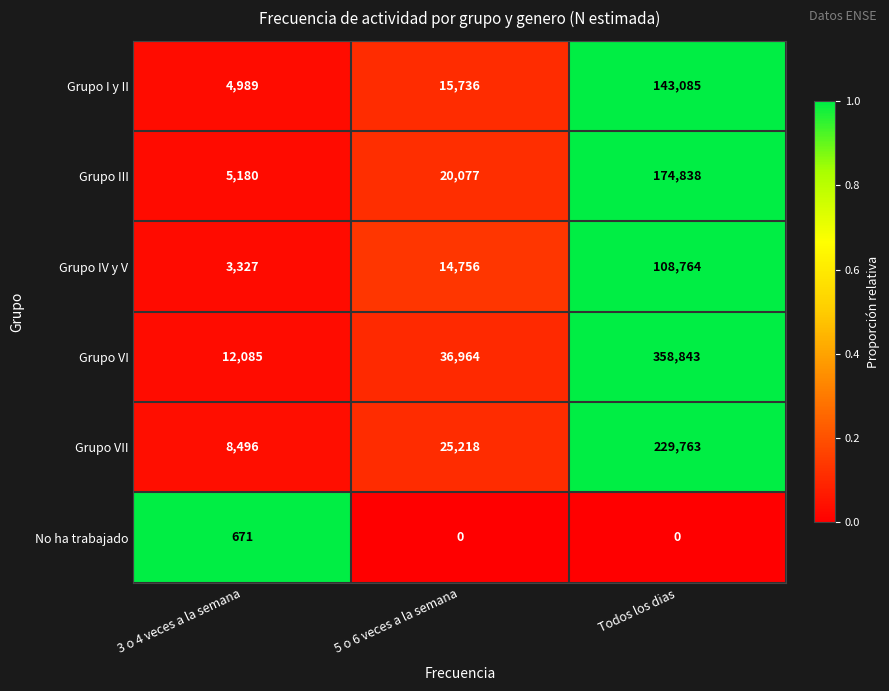

Read the Grupo III value at 5 o 6 veces a la semana.

20077